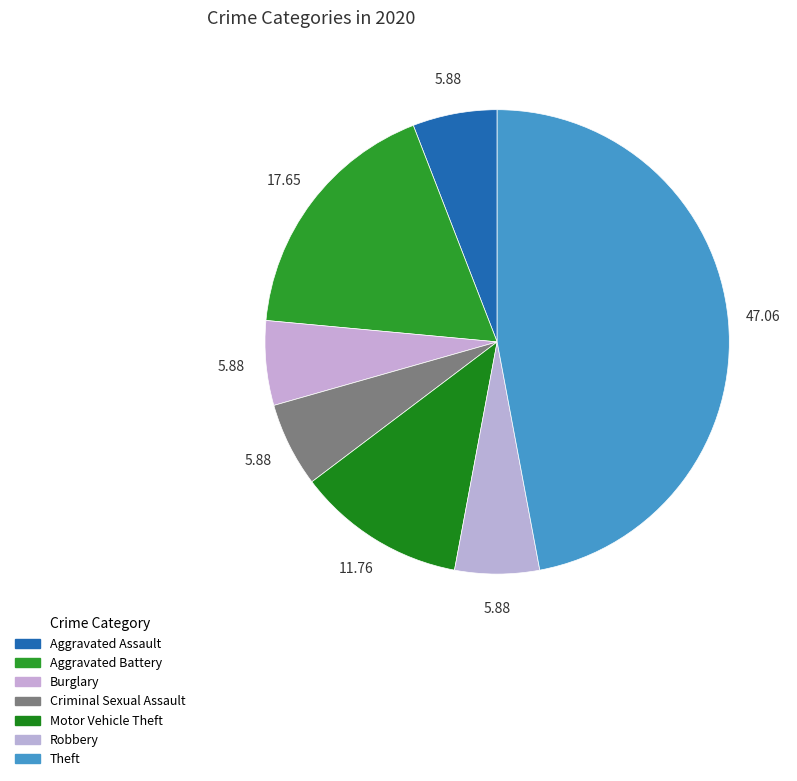

Count the number of slices in the pie.

7